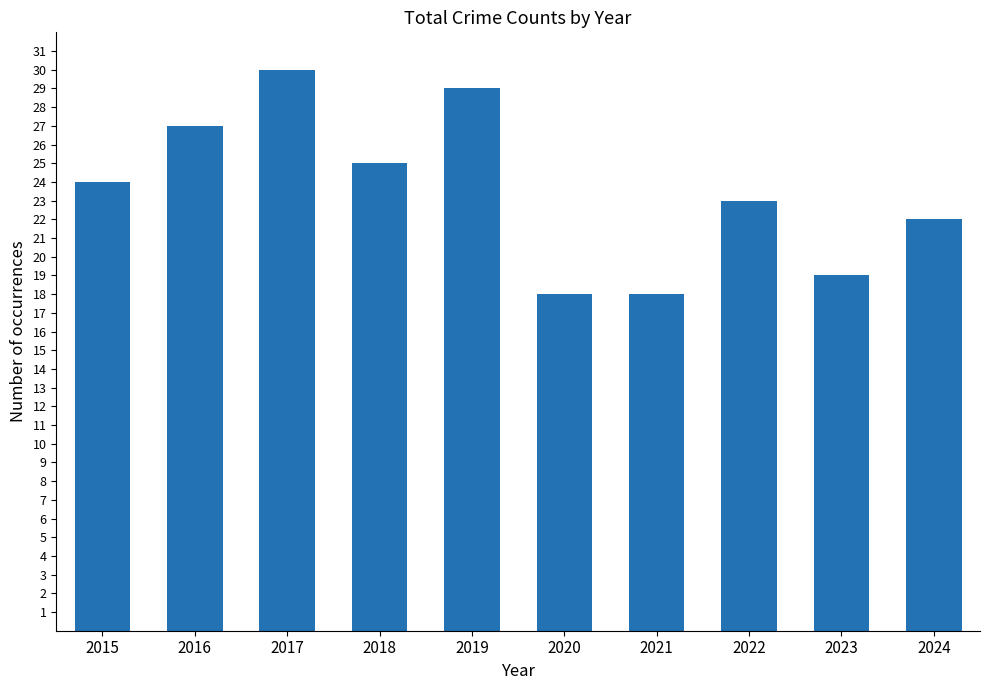

Count the number of categories in the chart.

10